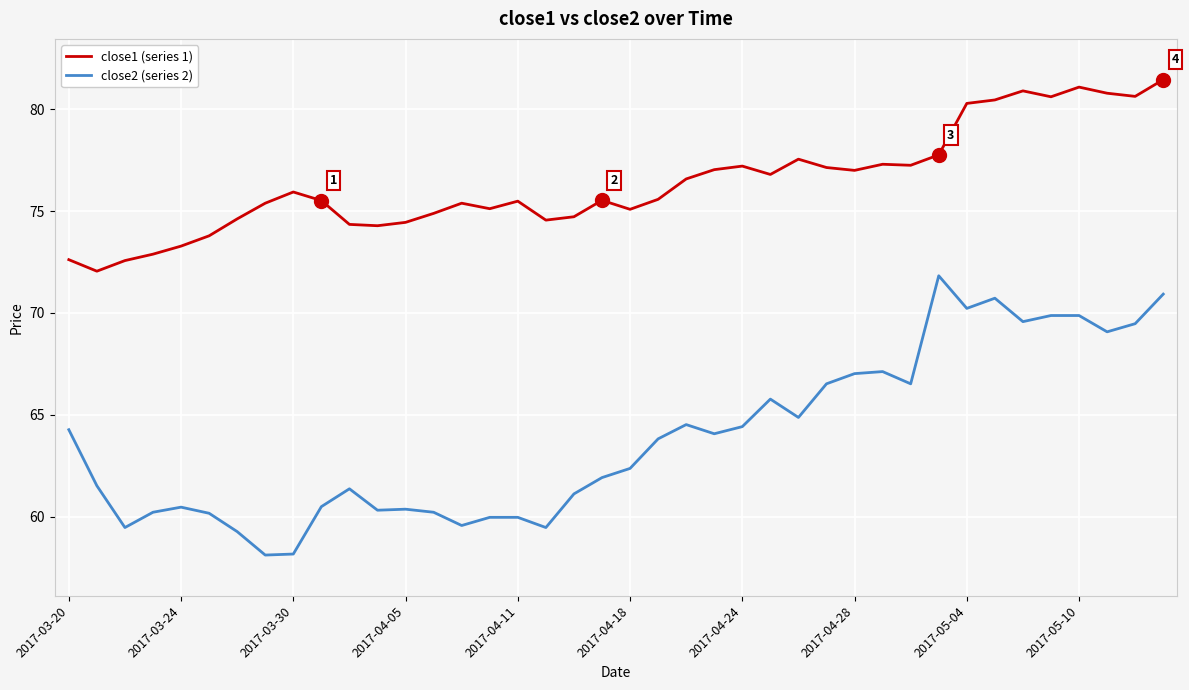

Rank the series by their average value, from lowest to highest.

close2 (series 2), close1 (series 1)